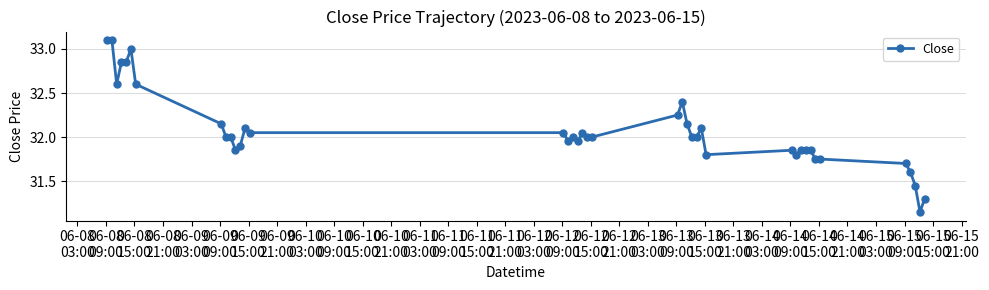

What is the sum of all values?

1282.8